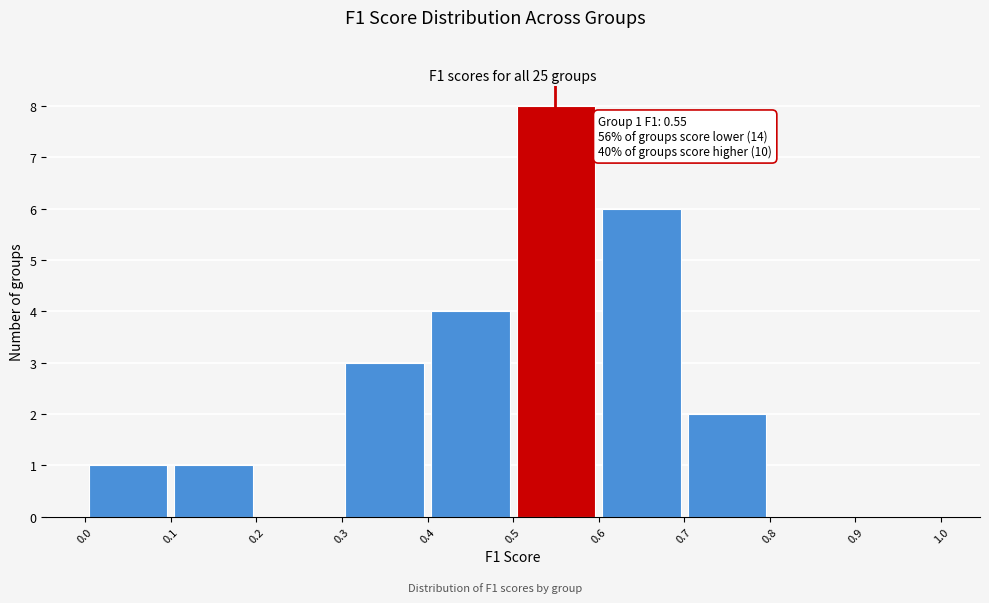

Which range on the x-axis has the tallest bar?

0.5 to 0.6